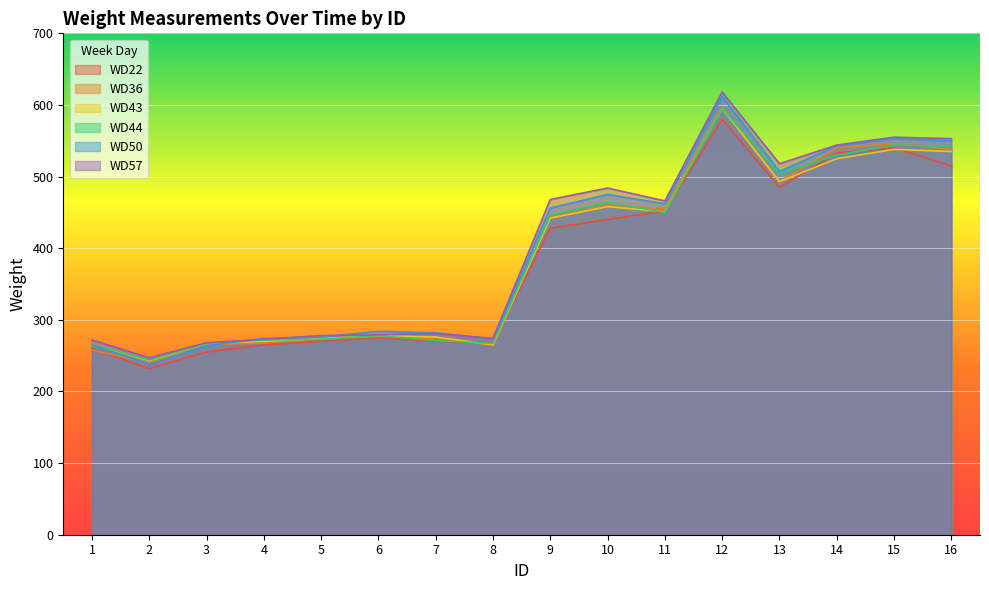

Is the value of WD36 at 7 greater than the value of WD57 at 2?

Yes